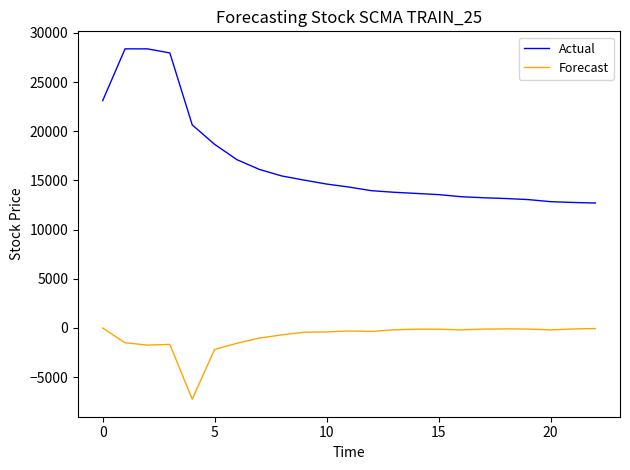

What is the lowest value of the Actual series?

12703